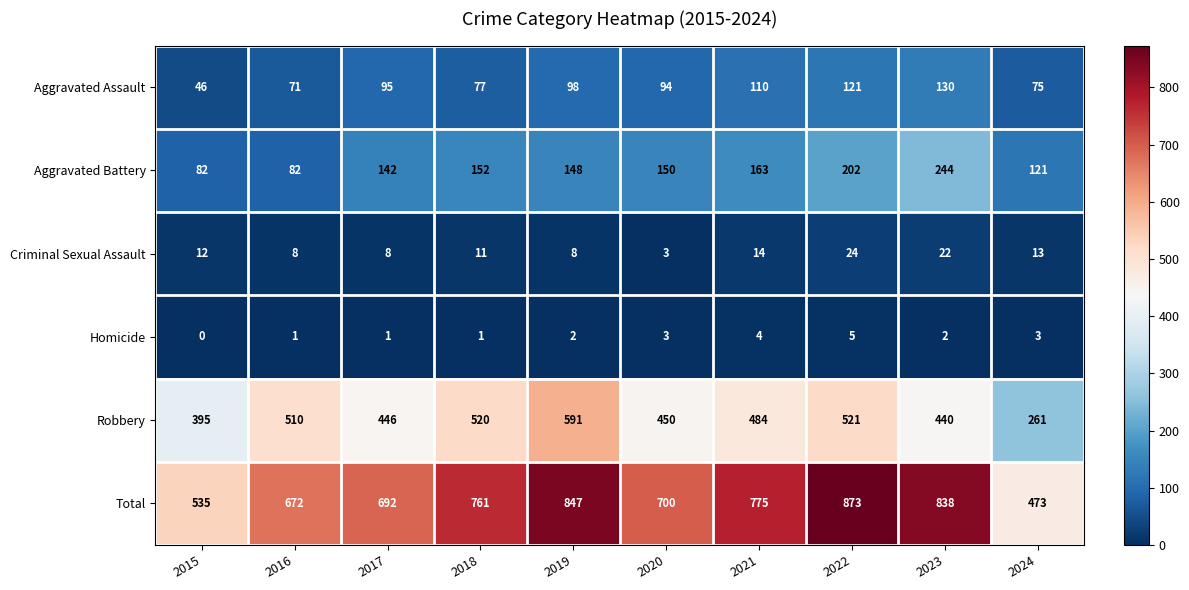

The value of Homicide at 2021 is 6. True or false?

False